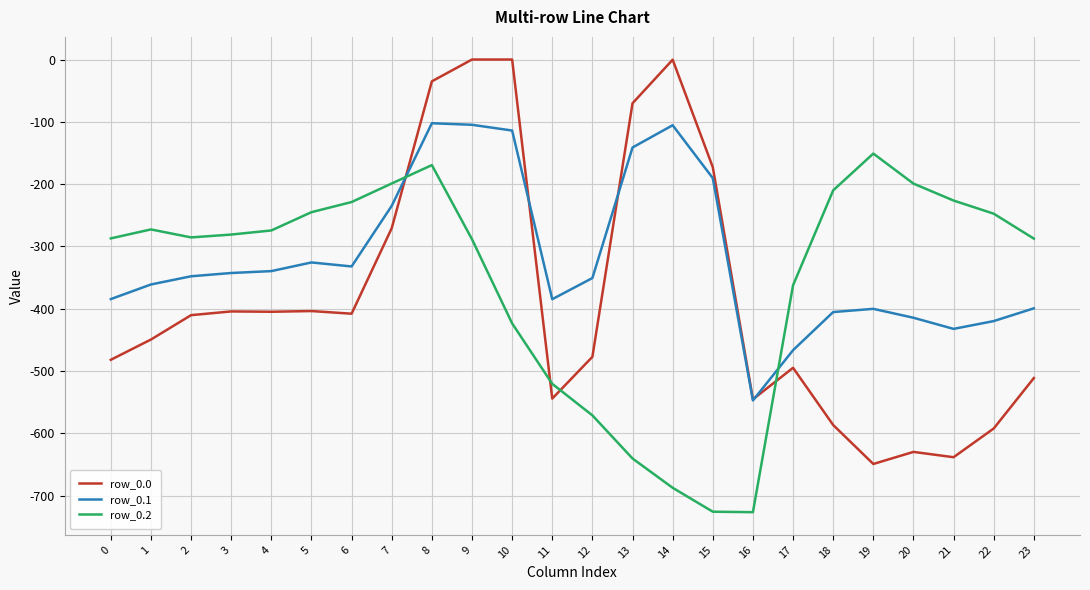

What is the difference between the row_0.0 values at 22 and 5?

188.5